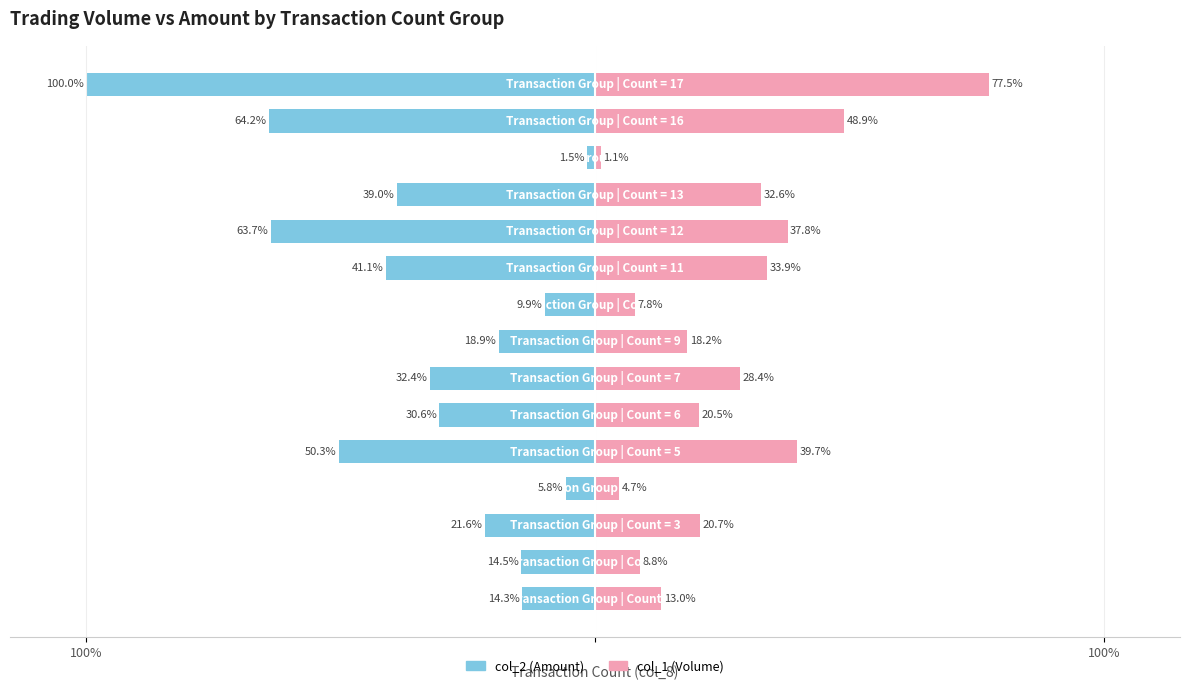

Between 100% and 13, which is larger?

100%